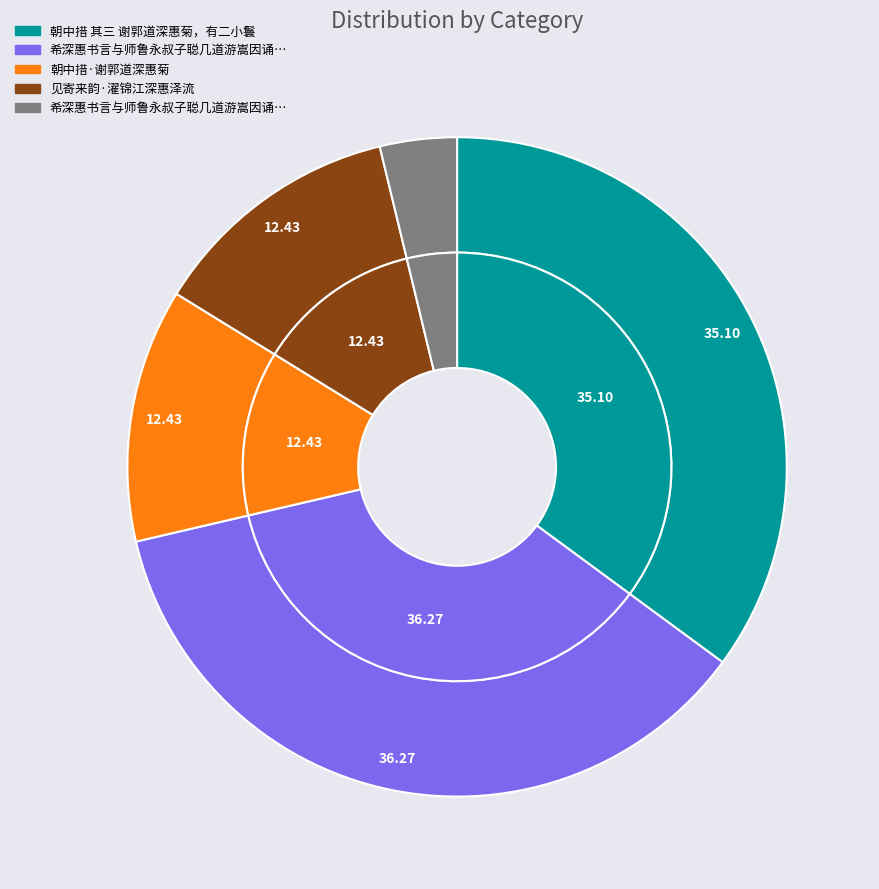

Is it true that 朝中措·谢郭道深惠菊 is 1% of the pie?

False